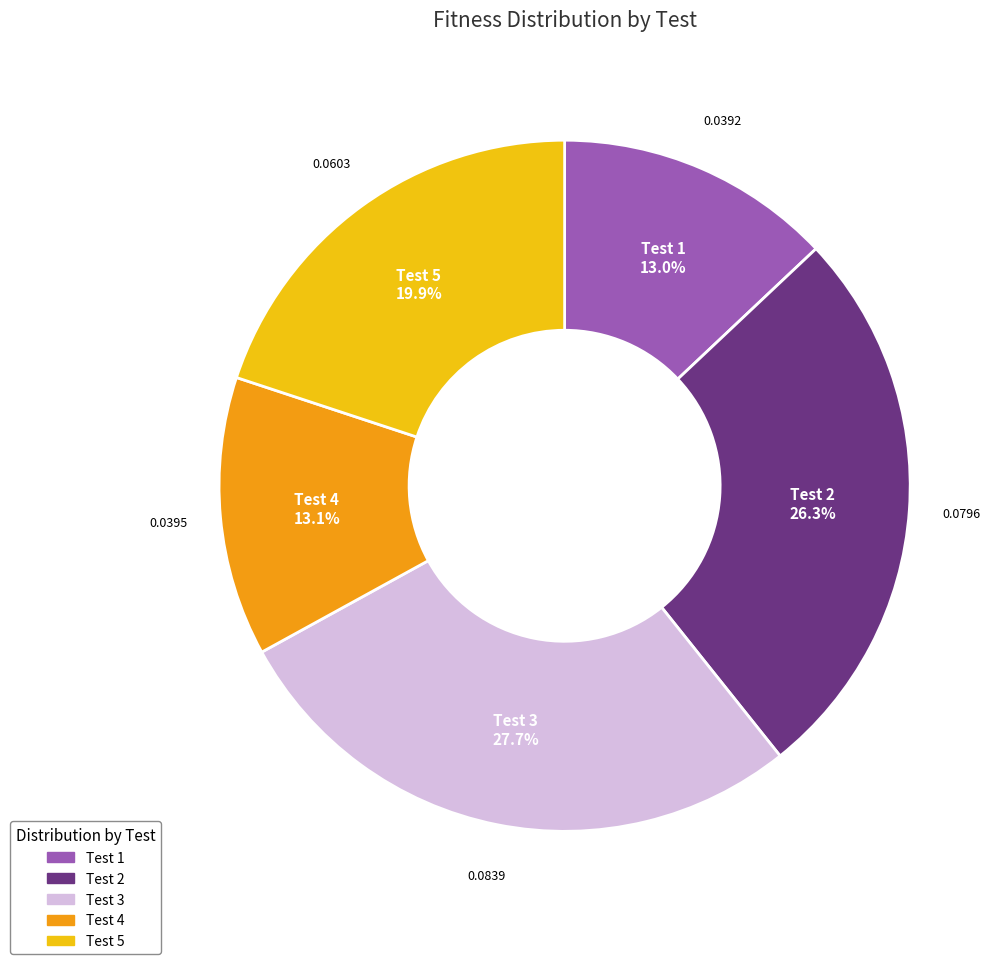

Does Test 4 account for over 50% of the chart?

No